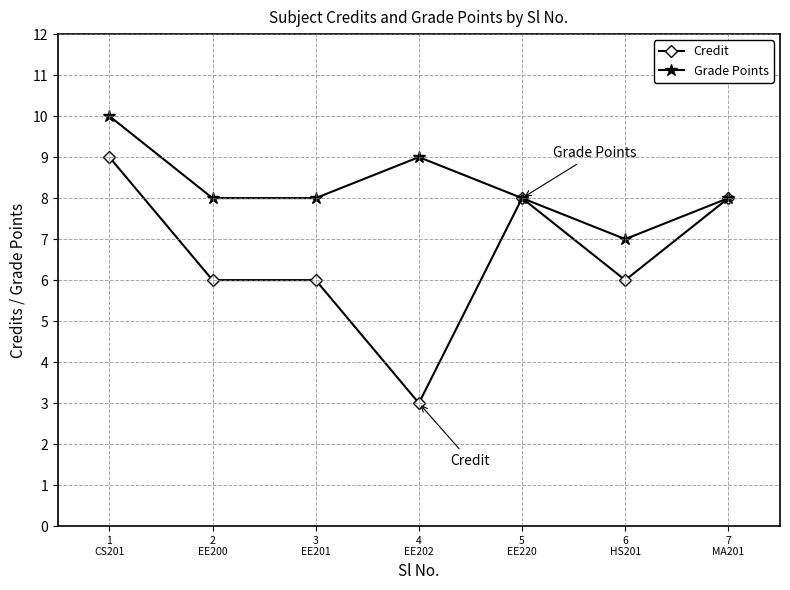

Which category has the highest value in the Credit series?

1
CS201